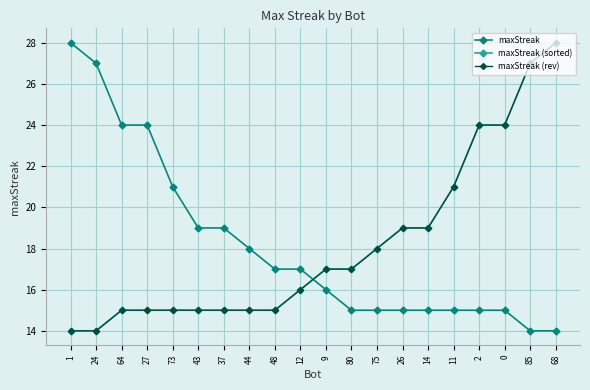

Is this an area chart (filled region under the line)?

No